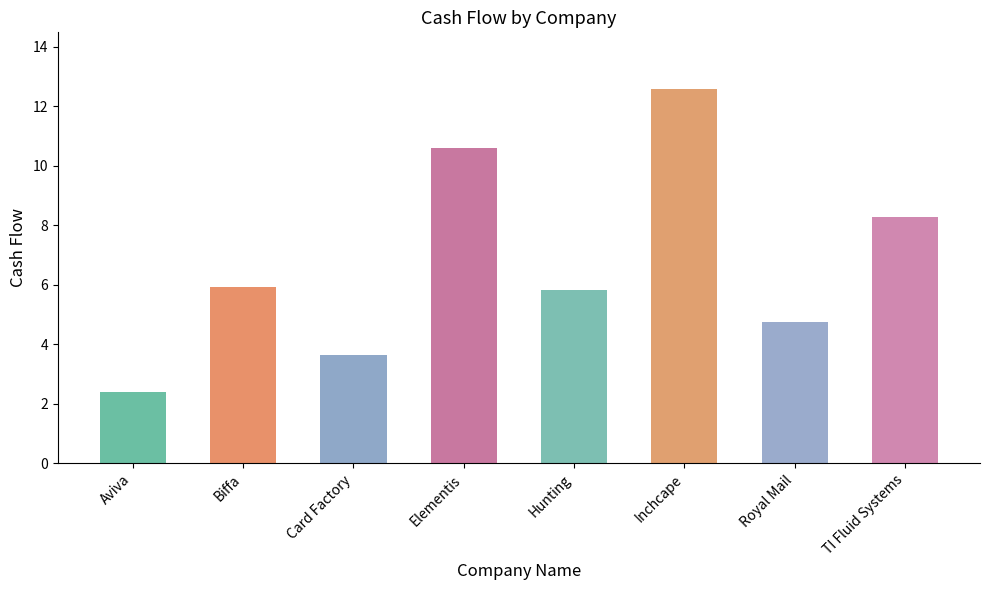

What is the label of the 6th bar from the left?

Inchcape